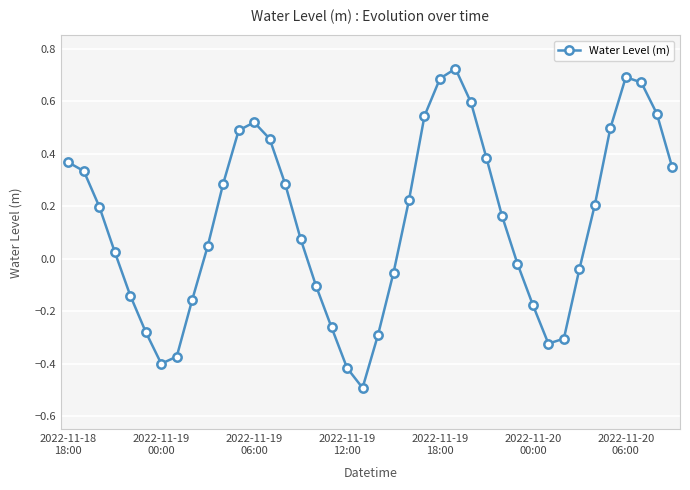

How many interior local valleys does the Water Level (m) series have?

3